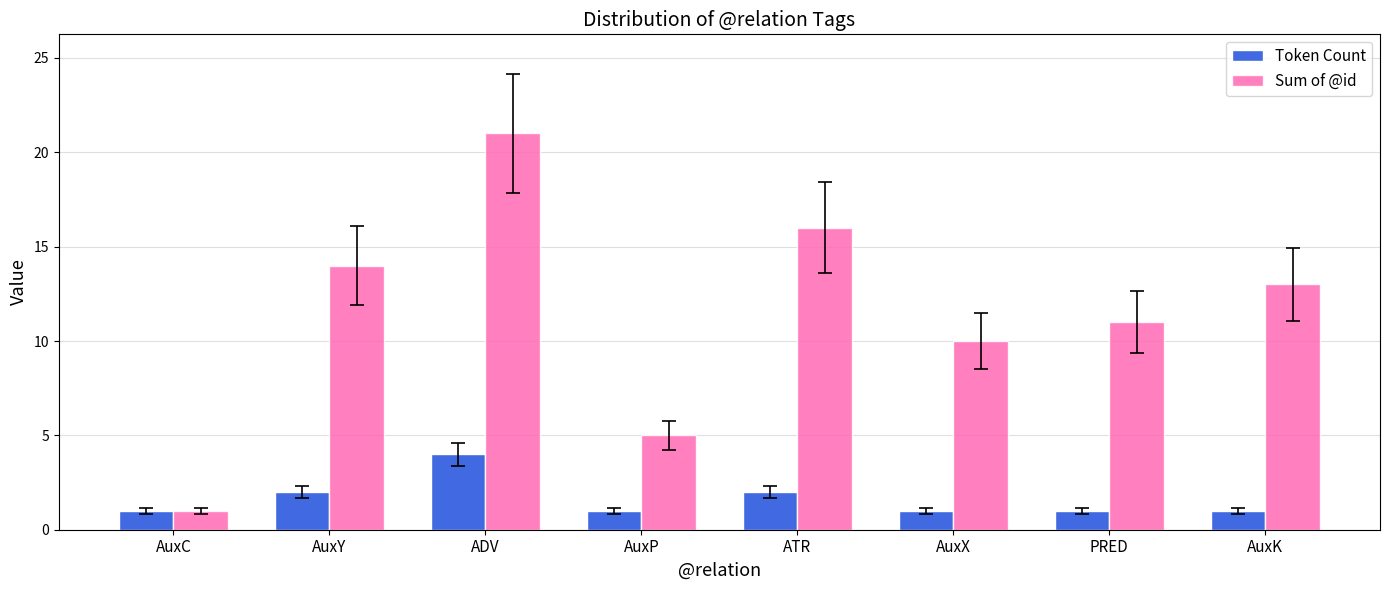

Does the chart contain any negative values?

No